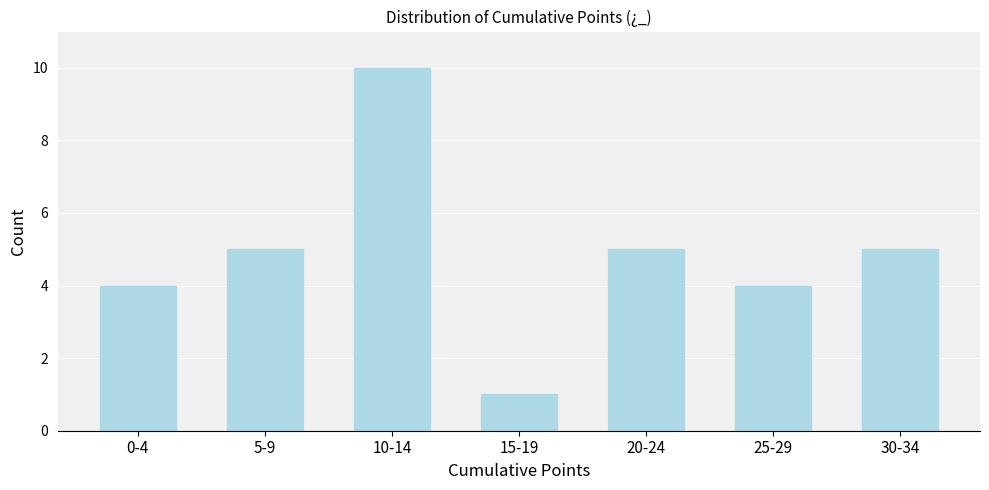

Reading right to left, what are all the values shown in this chart?

30-34=5	25-29=4	20-24=5	15-19=1	10-14=10	5-9=5	0-4=4